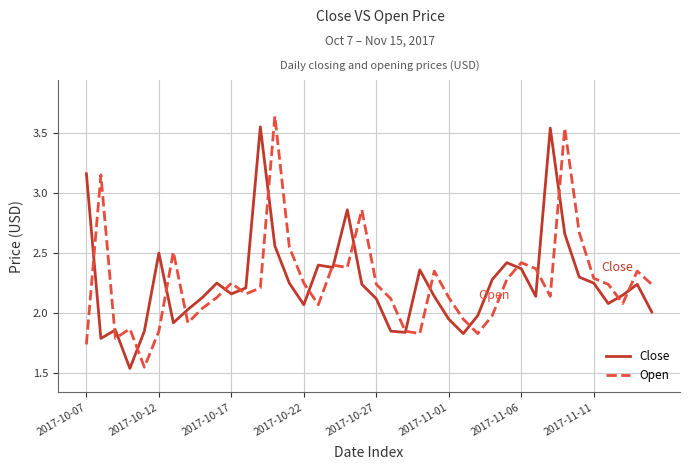

Which series has the largest total across all categories?

Close